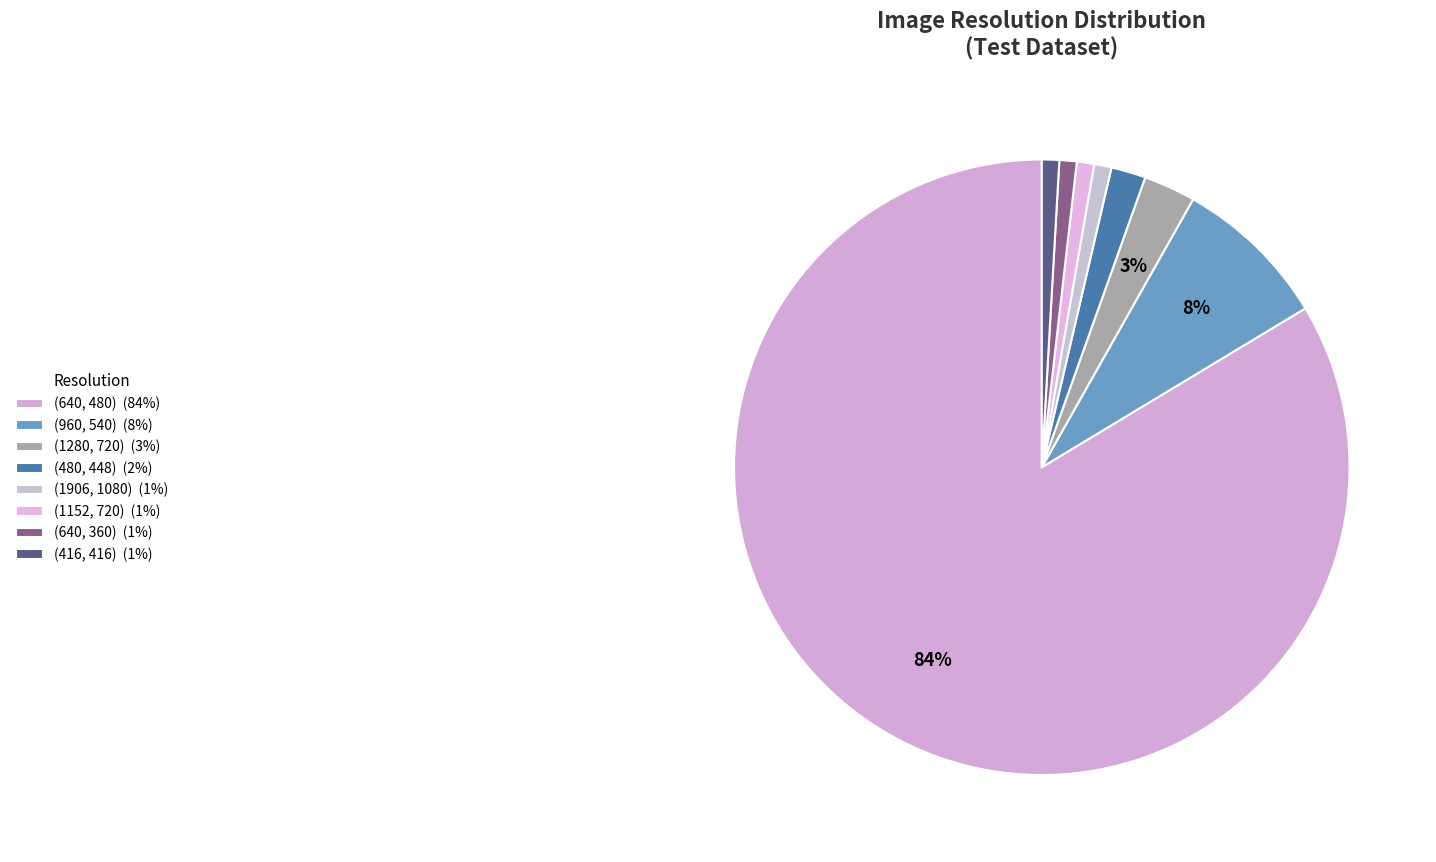

Is it true that (1906, 1080) is 1% of the pie?

True